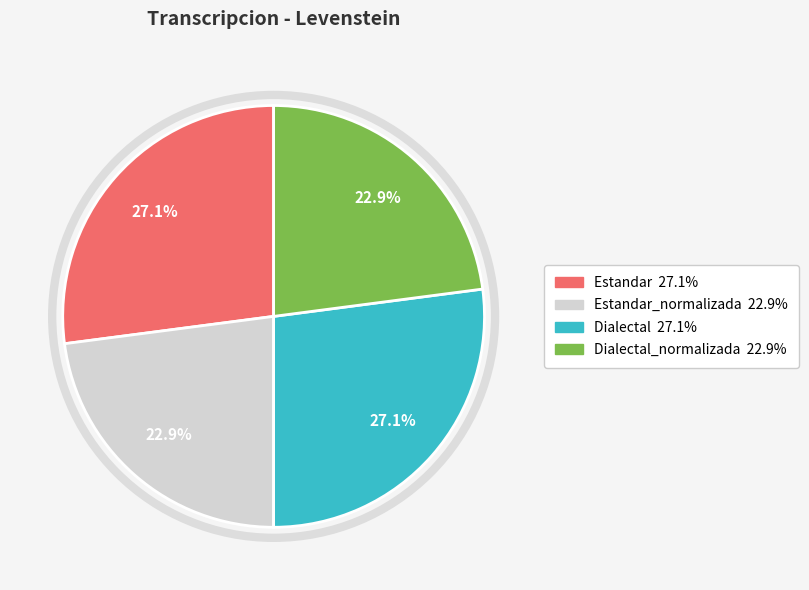

Is there a majority slice in this chart?

No